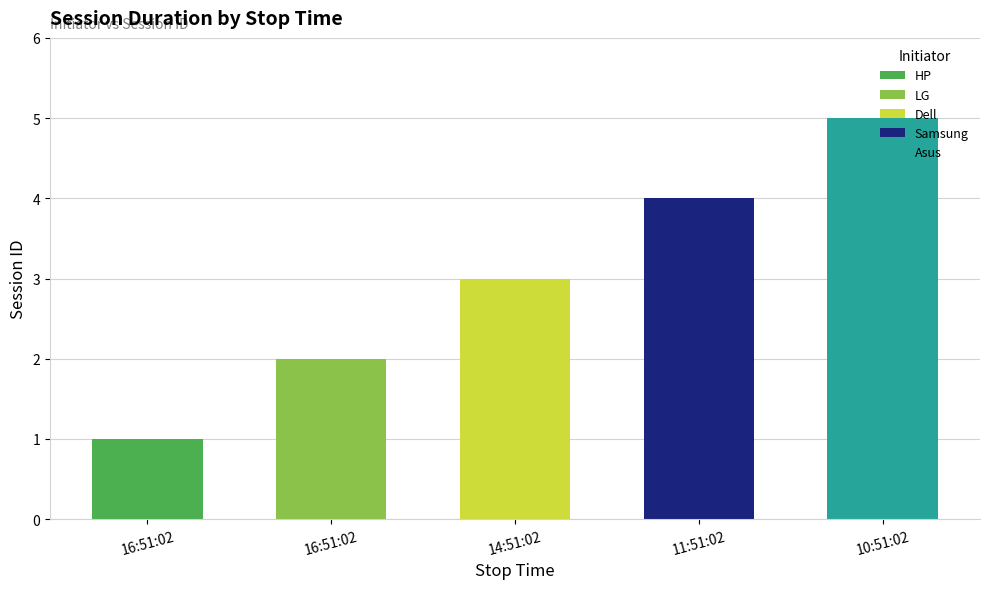

List the labels in order of value, smallest first.

16:51:02, 16:51:02, 14:51:02, 11:51:02, 10:51:02